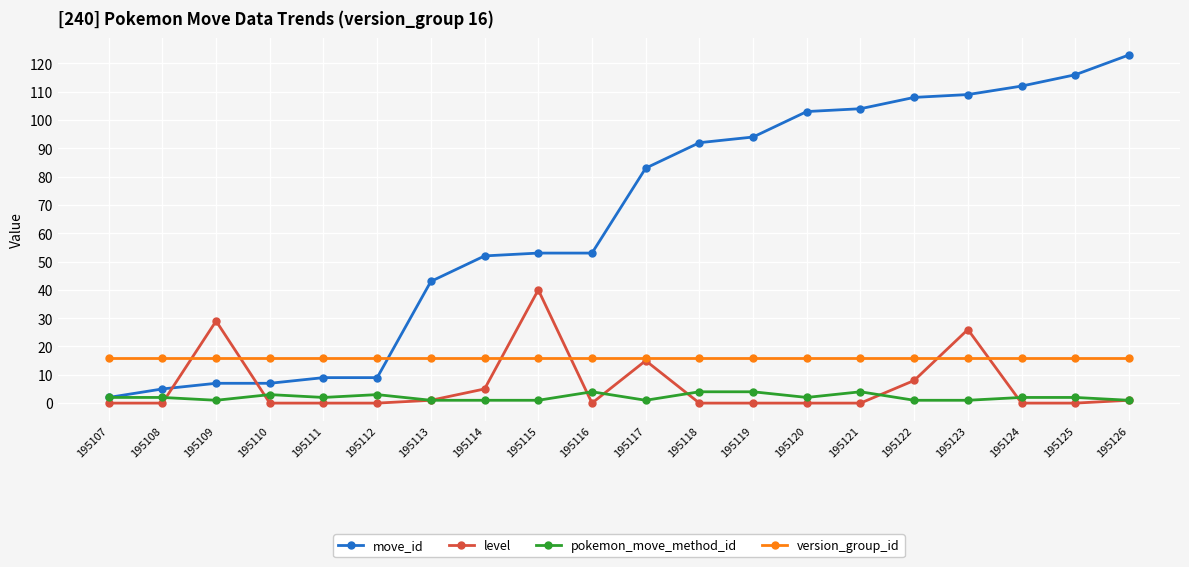

Reading left to right, extract all data points from this chart.

move_id: 195107=2	195108=5	195109=7	195110=7	195111=9	195112=9	195113=43	195114=52	195115=53	195116=53	195117=83	195118=92	195119=94	195120=103	195121=104	195122=108	195123=109	195124=112	195125=116	195126=123
level: 195107=0	195108=0	195109=29	195110=0	195111=0	195112=0	195113=1	195114=5	195115=40	195116=0	195117=15	195118=0	195119=0	195120=0	195121=0	195122=8	195123=26	195124=0	195125=0	195126=1
pokemon_move_method_id: 195107=2	195108=2	195109=1	195110=3	195111=2	195112=3	195113=1	195114=1	195115=1	195116=4	195117=1	195118=4	195119=4	195120=2	195121=4	195122=1	195123=1	195124=2	195125=2	195126=1
version_group_id: 195107=16	195108=16	195109=16	195110=16	195111=16	195112=16	195113=16	195114=16	195115=16	195116=16	195117=16	195118=16	195119=16	195120=16	195121=16	195122=16	195123=16	195124=16	195125=16	195126=16